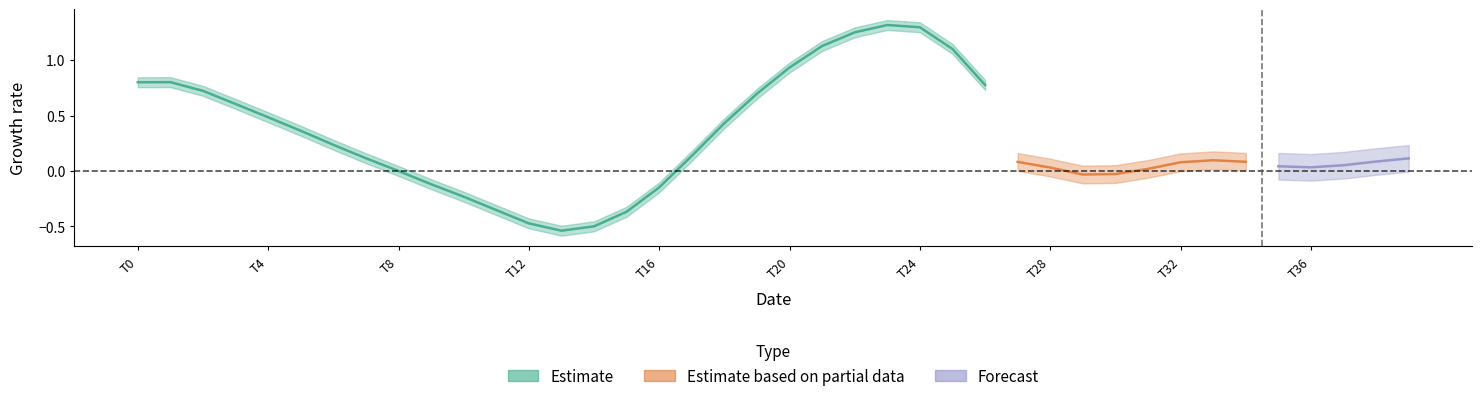

What are all the series names shown in the legend?

Estimate, Estimate based on partial data, Forecast